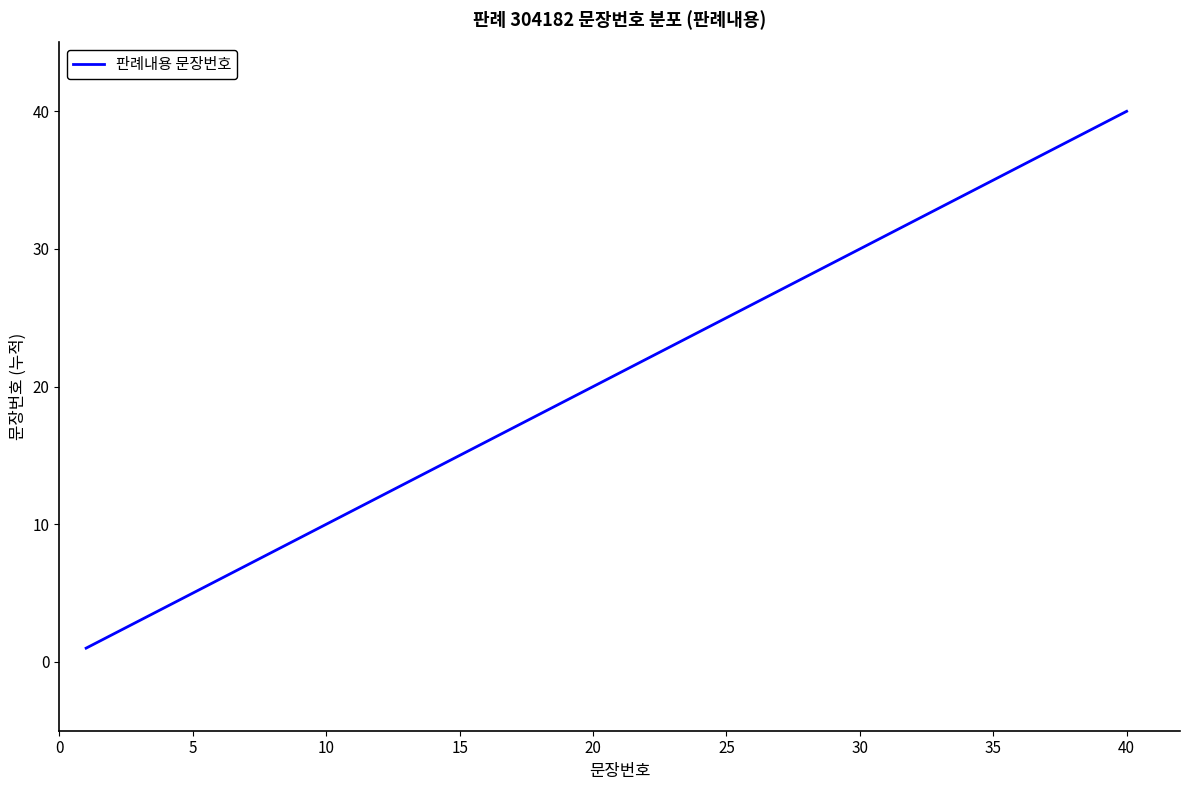

What is the difference between the maximum and minimum values?

39